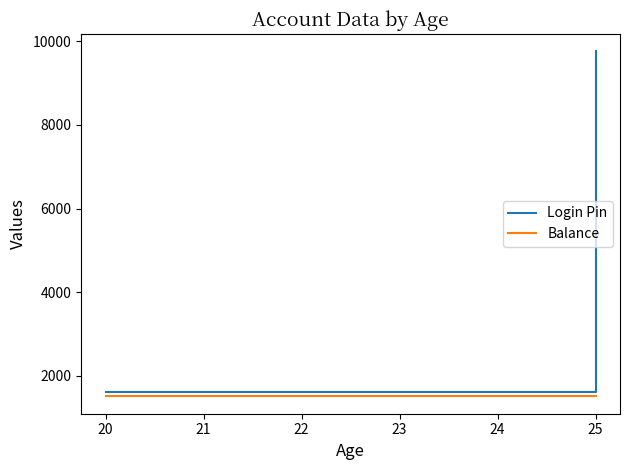

Which series has the widest spread of values?

Login Pin